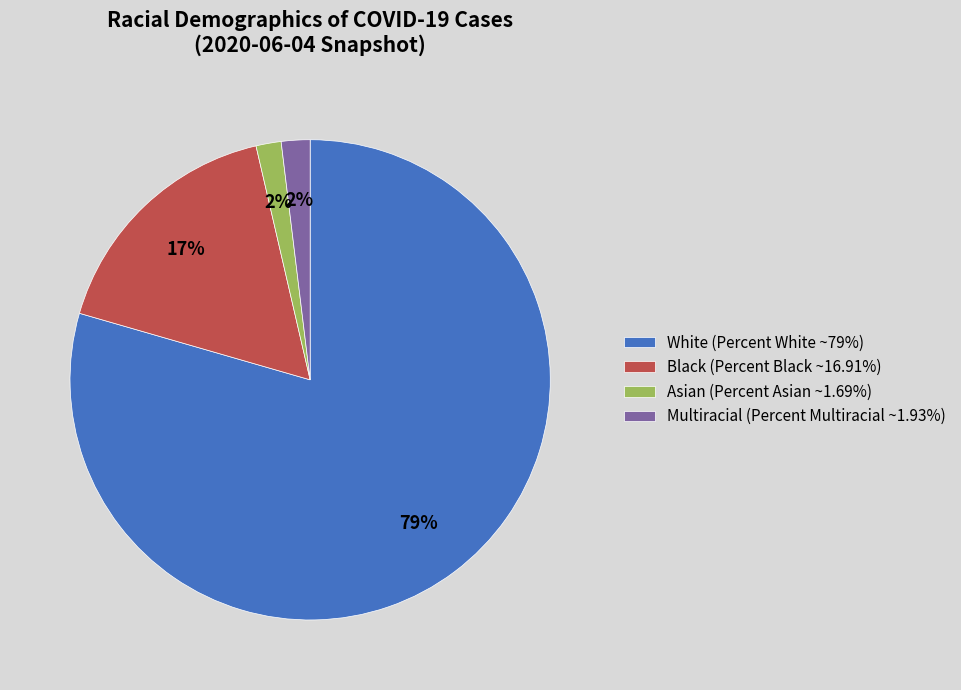

To the nearest percent, what percentage of the pie is Asian (Percent Asian ~1.69%)?

2%